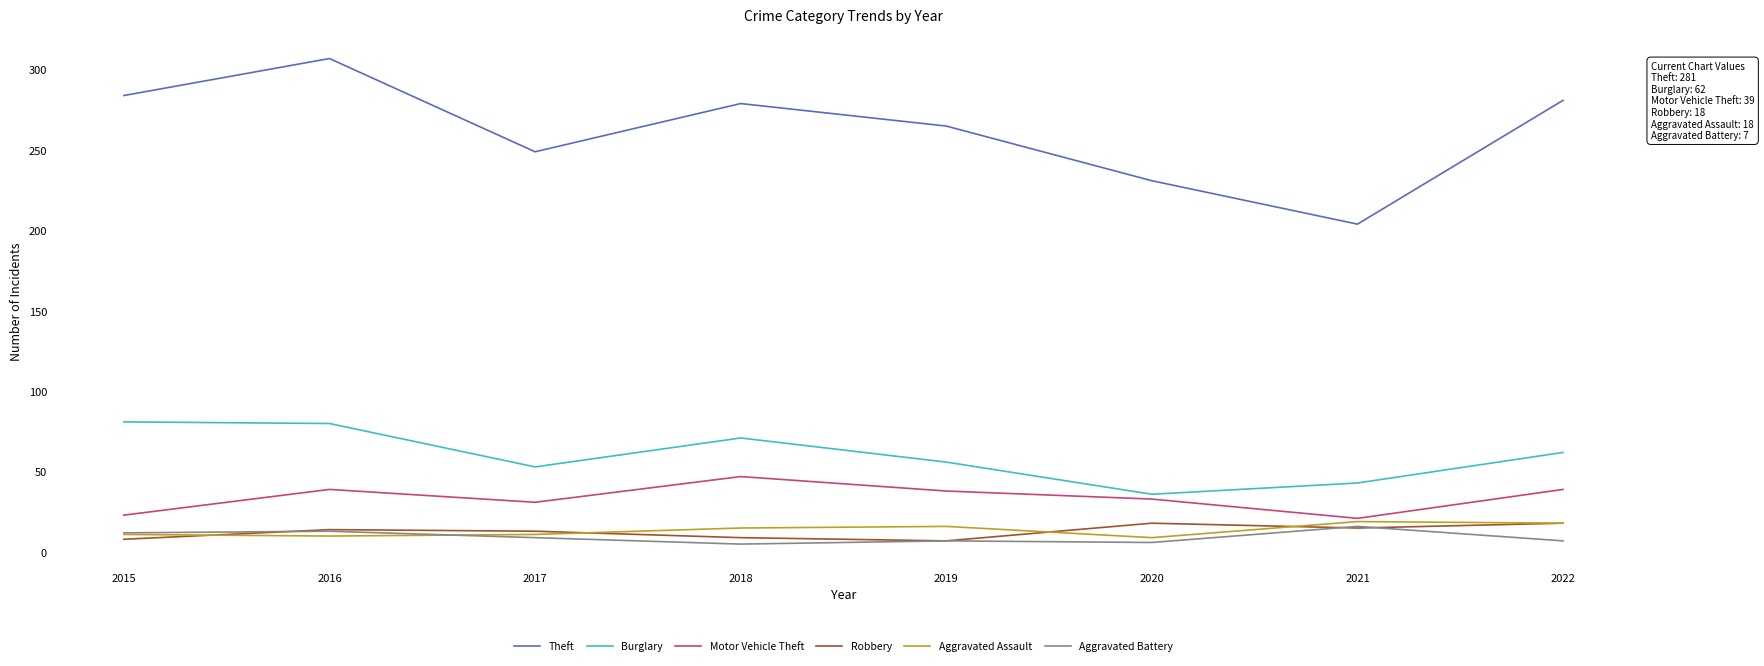

At which category does the chart reach its peak across all series?

2016